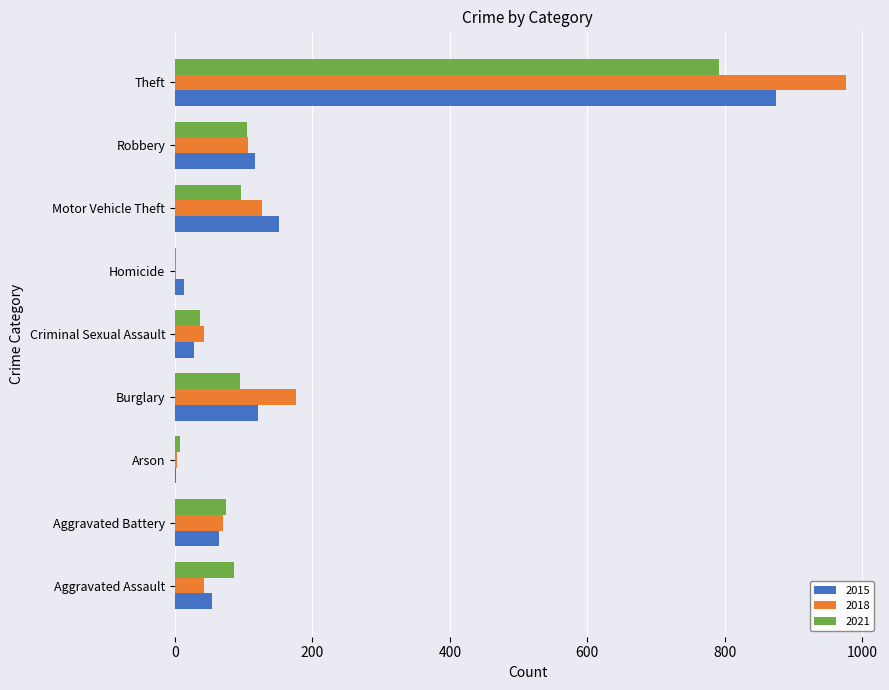

What is the greatest value displayed?

977